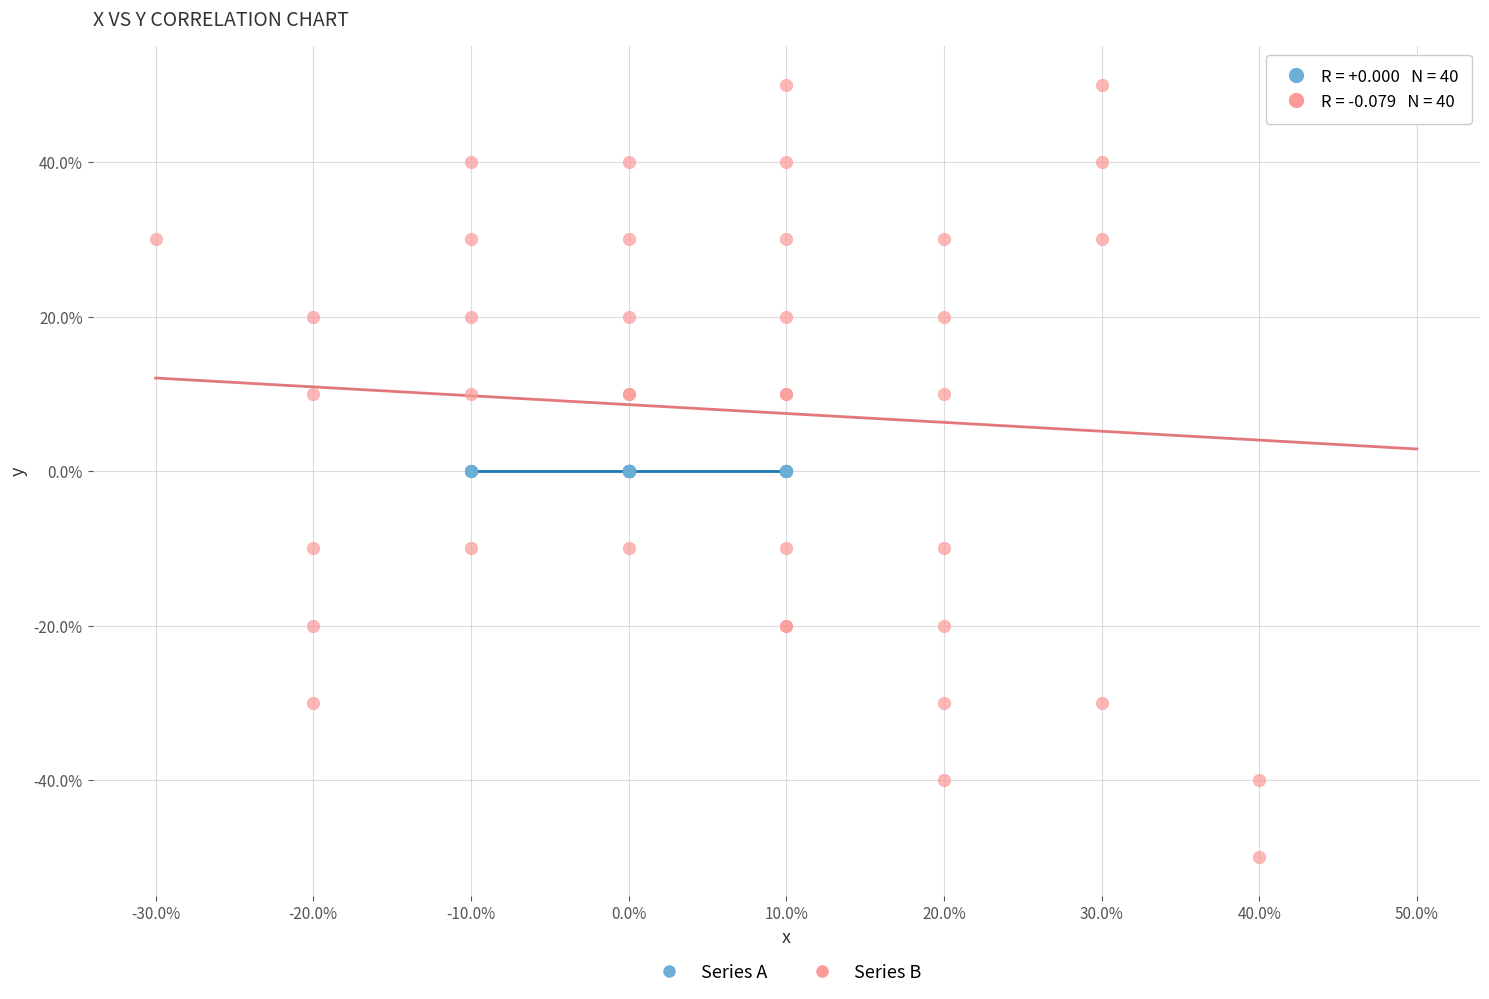

What are all the series names shown in the legend?

Series A, Series B